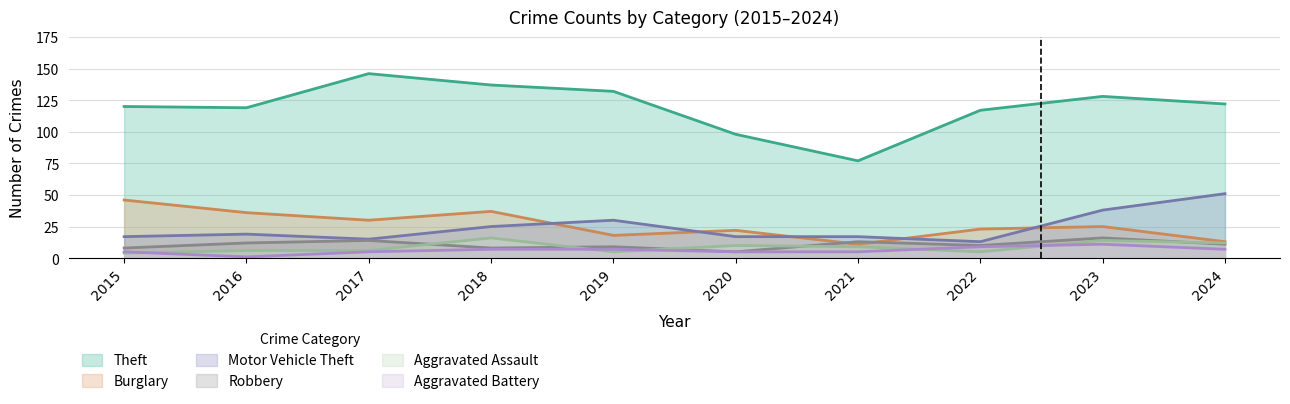

At which category is the sum across all series the highest?

2023